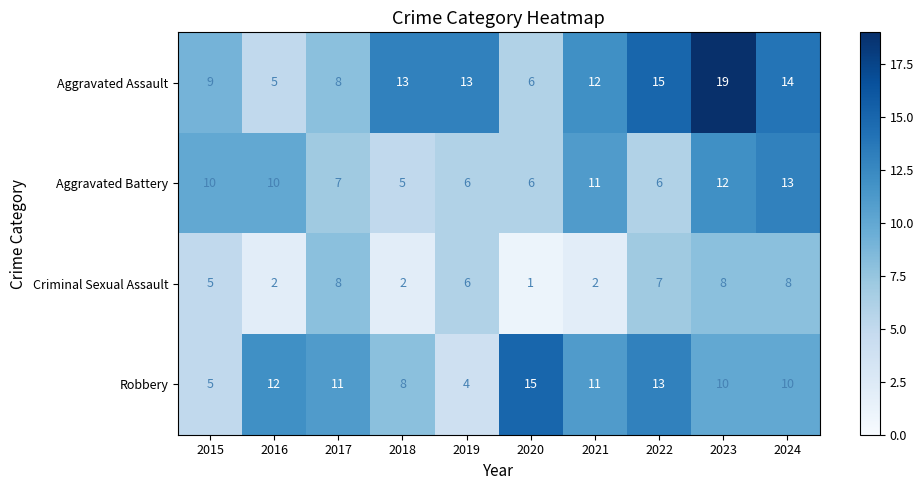

At which label is Robbery closest to 9?

2018